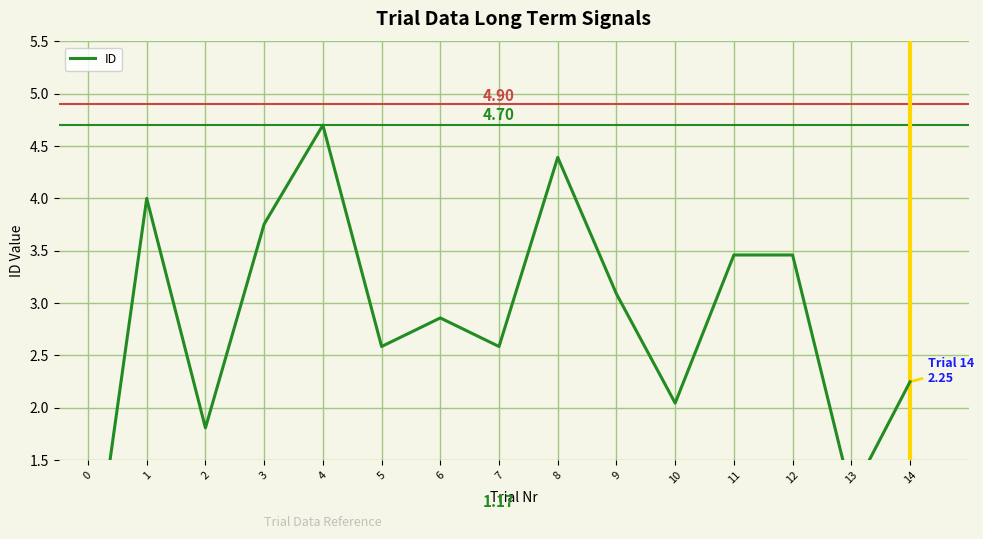

Reading left to right, what are all the values shown in this chart?

0.0	4.0	1.8	3.8	4.7	2.6	2.9	2.6	4.4	3.1	2.0	3.5	3.5	1.2	2.2